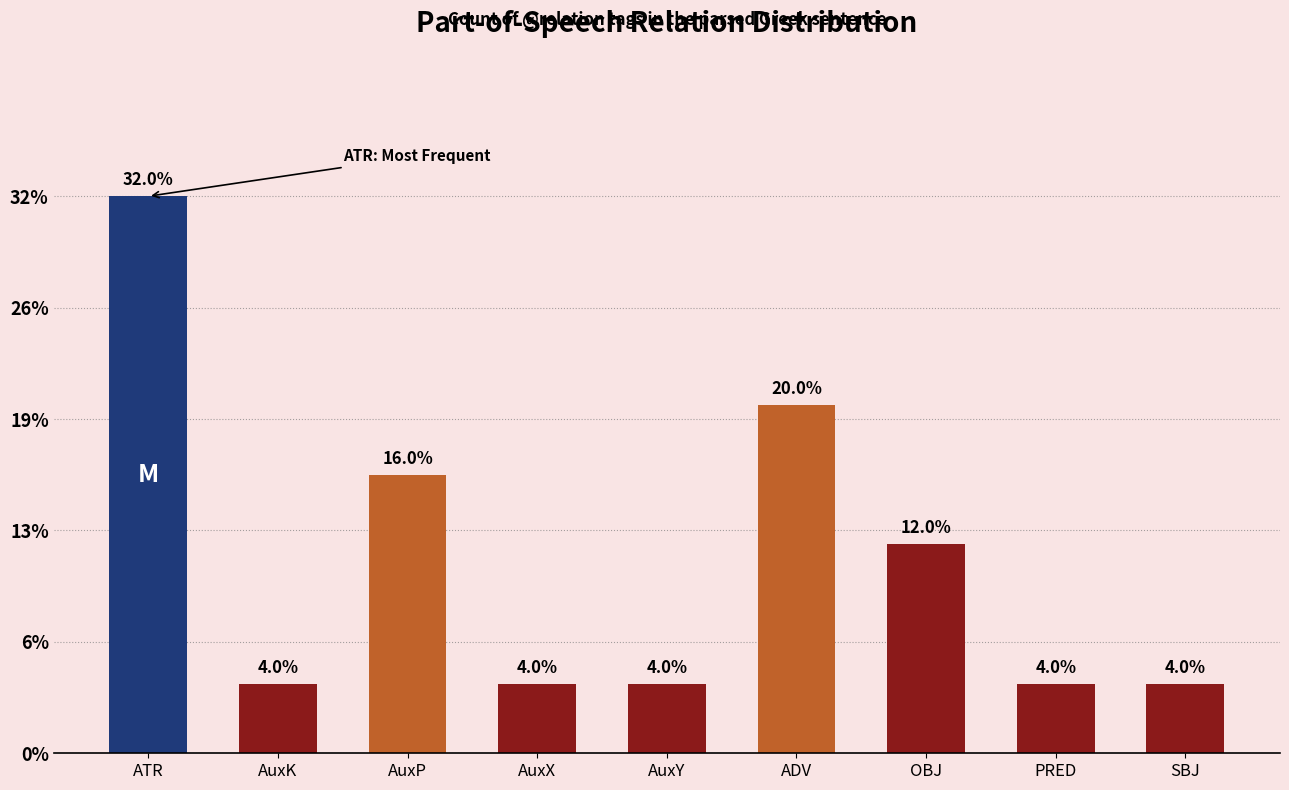

Where is the data nearest to the value 4?

AuxP